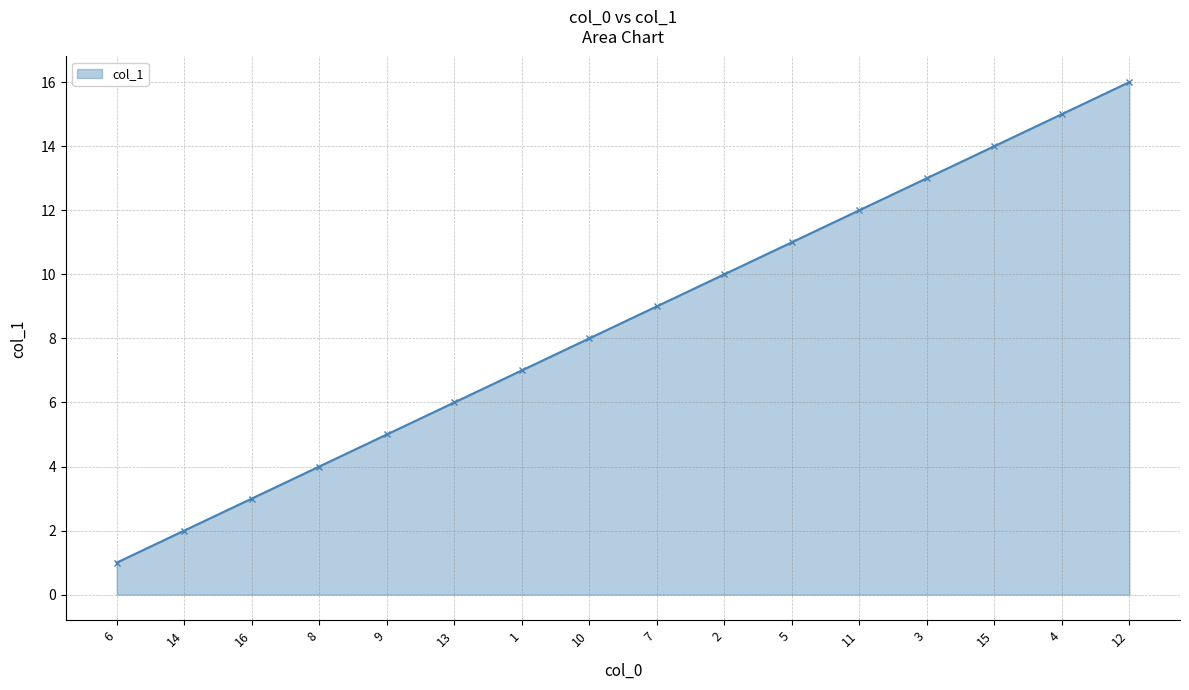

Is it true that the value at 13 is 6?

True